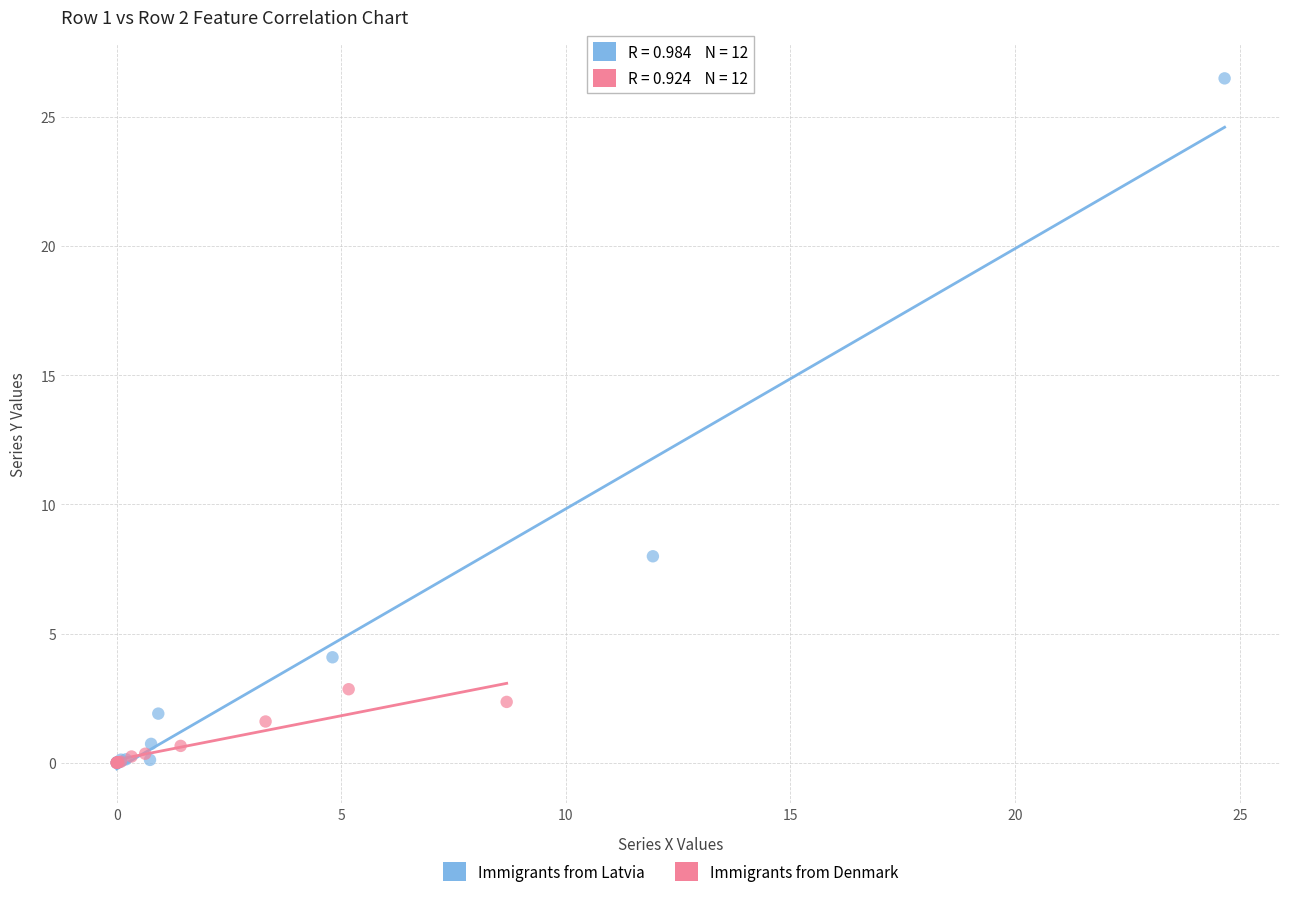

Which series has the widest spread of Y values?

Immigrants from Latvia